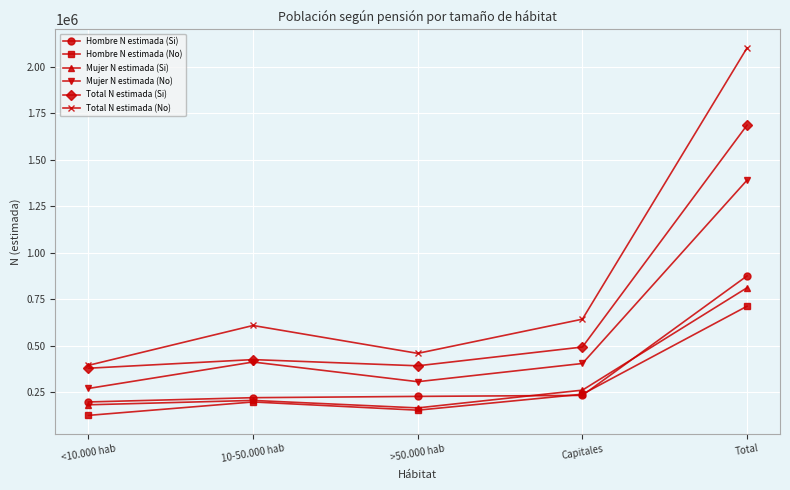

What is the approximate value of Hombre N estimada (No) at >50.000 hab?

152354